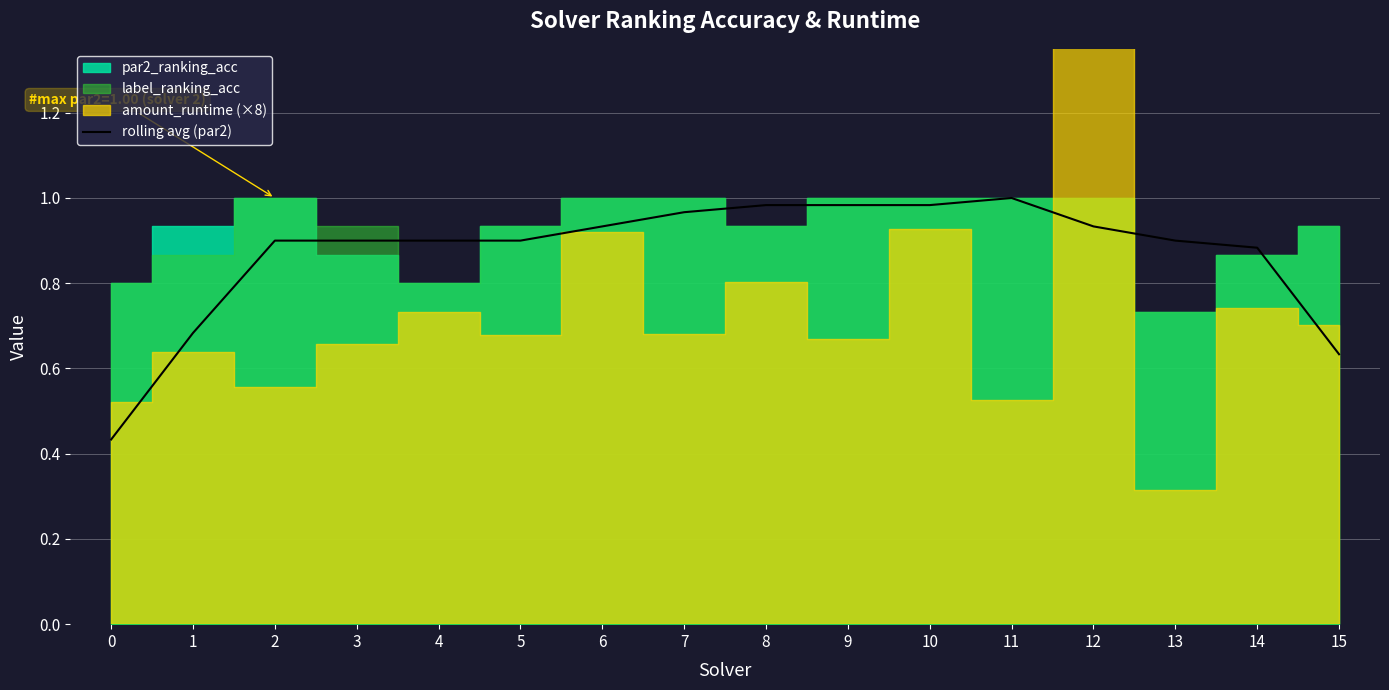

What is the average value?

0.9